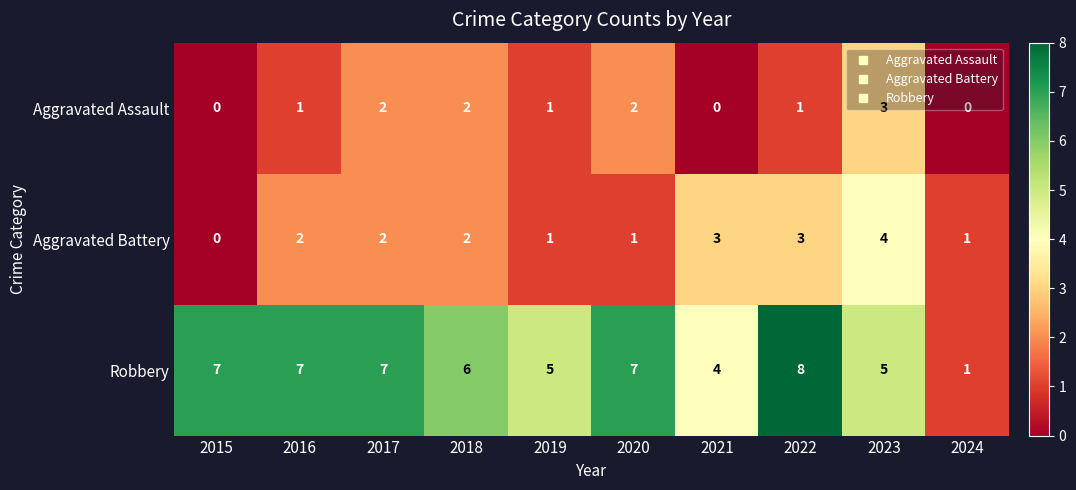

The value of Robbery at 2020 is 2. True or false?

False